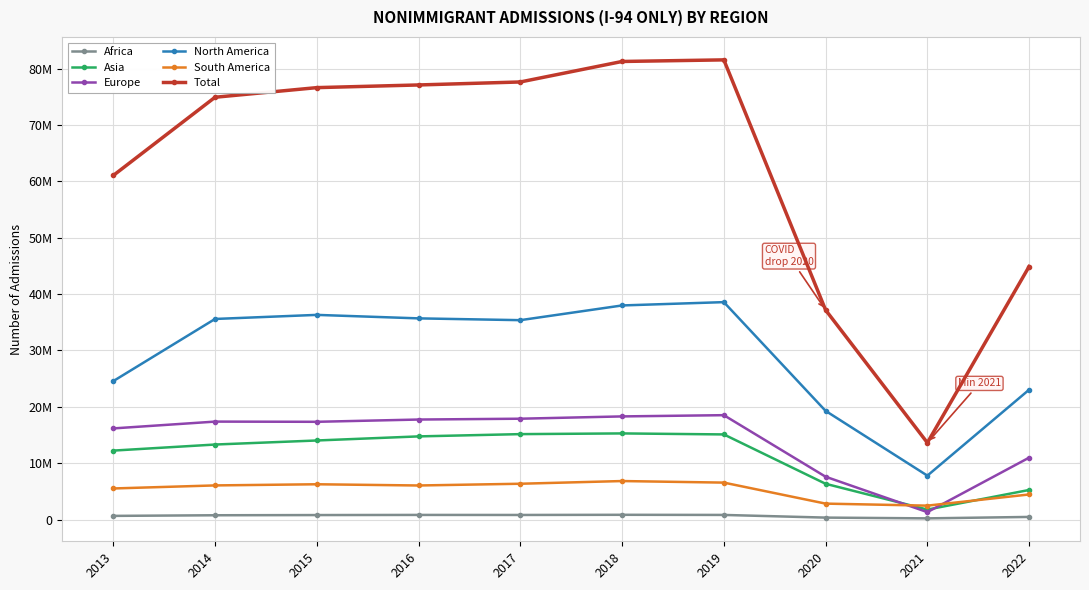

Reading left to right, transcribe all the data shown in this chart.

Africa: 645919	757181	792026	816541	809114	838490	815177	341446	206493	460185
Asia: 12230911	13307053	14025173	14751353	15154164	15279660	15100864	6341545	1763975	5245074
Europe: 16167460	17376449	17340542	17742391	17889171	18297426	18517513	7595214	1311941	10980245
North America: 24561055	35589531	36312759	35693733	35375881	37987067	38575567	19278195	7787320	23036143
South America: 5511558	6052610	6256760	6039711	6349041	6828559	6550198	2822773	2462888	4448333
Total: 61052260	74930606	76638236	77112073	77643267	81279692	81563139	37176105	13623118	44897662